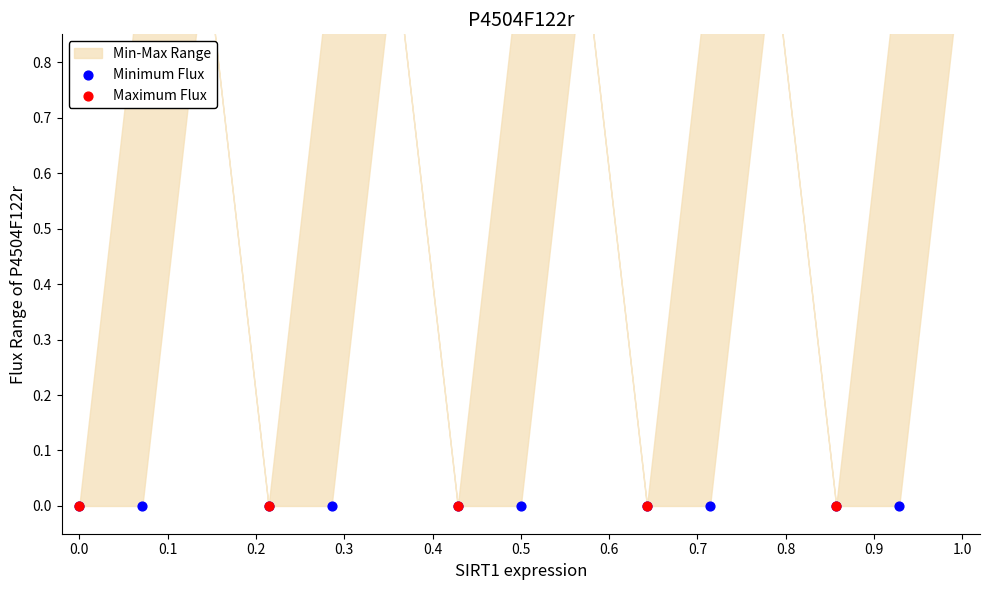

What is the total value across all series at 0.4?

1